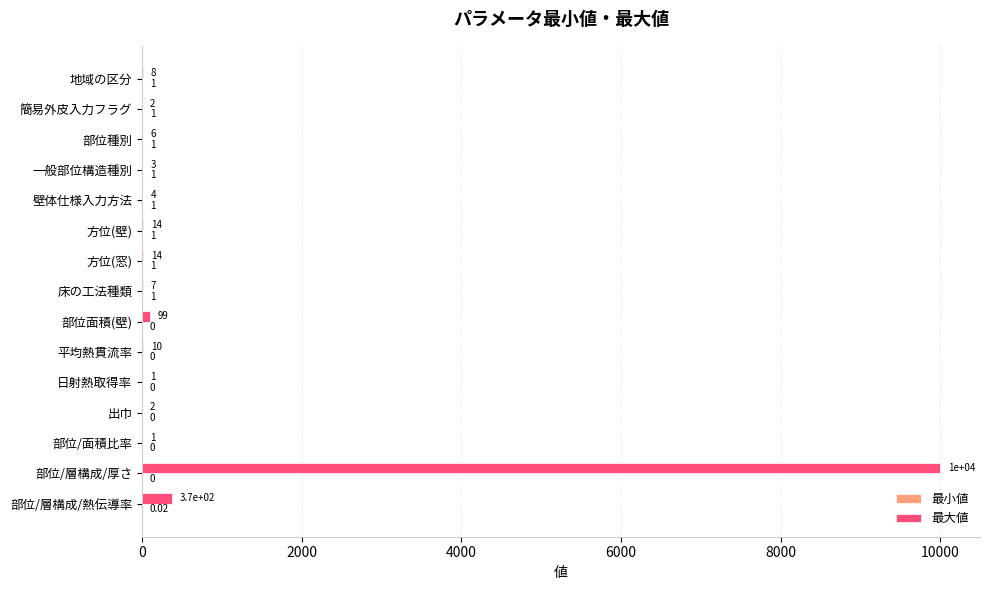

Which series has the largest total across all categories?

最大値